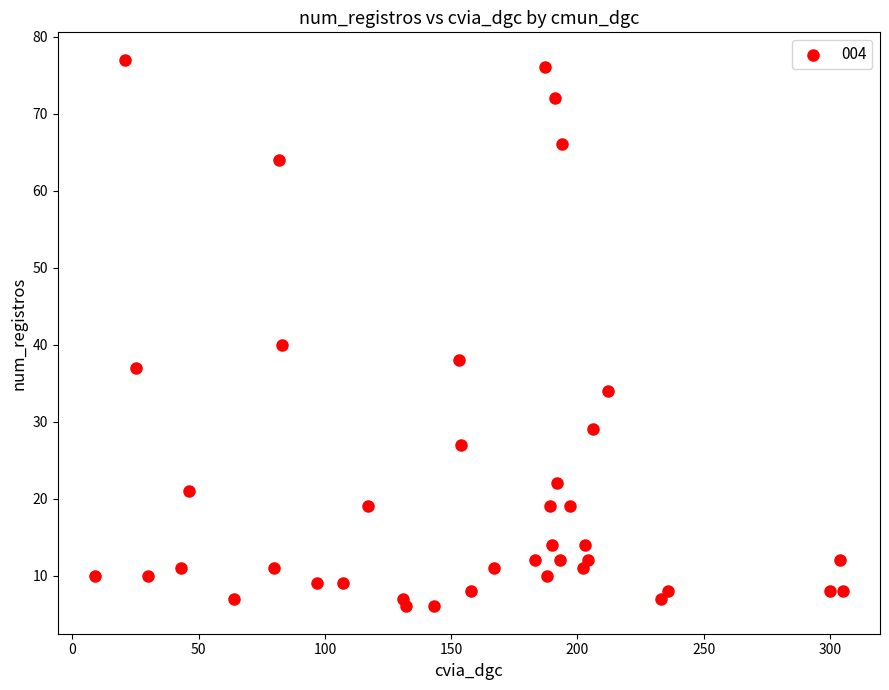

What Y value in the scatter plot is closest to 41?

40